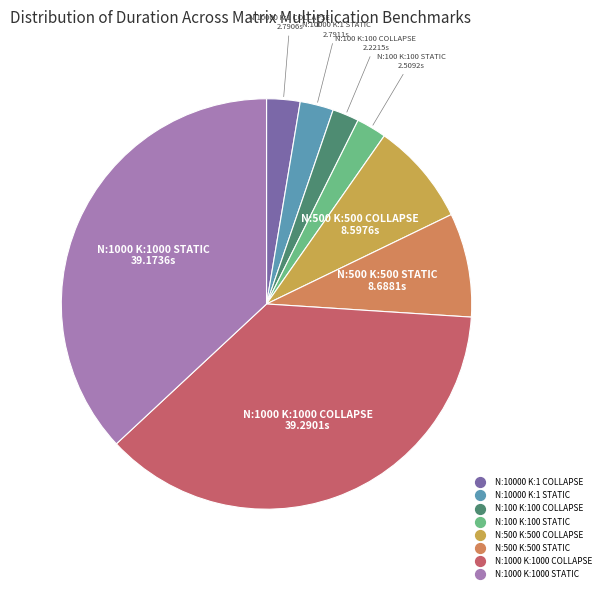

Which has a higher value, N:100 K:100 STATIC or N:500 K:500 COLLAPSE?

N:500 K:500 COLLAPSE